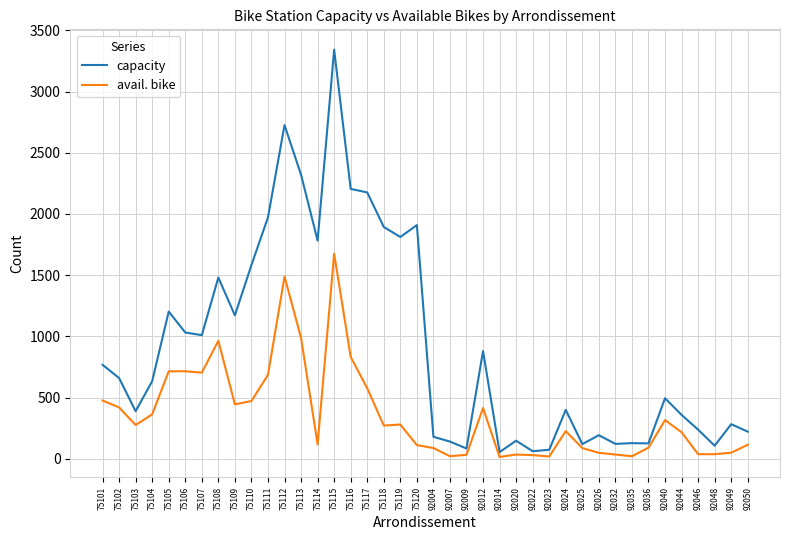

List the series in order of their peak value, lowest first.

avail. bike, capacity